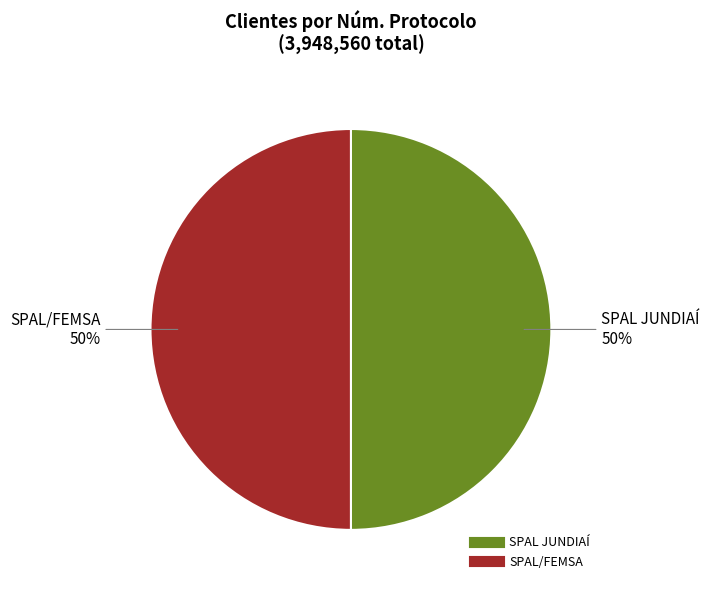

True or false: SPAL JUNDIAÍ accounts for 50% of the total.

True